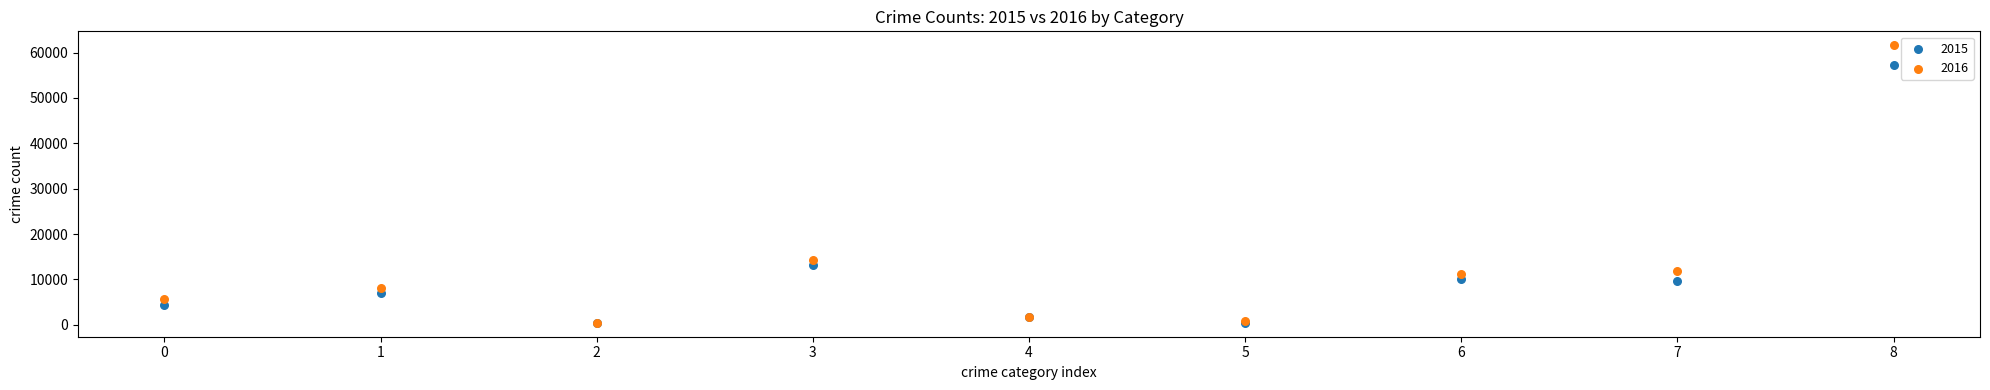

Across all series, what Y value is closest to 31033?

14289